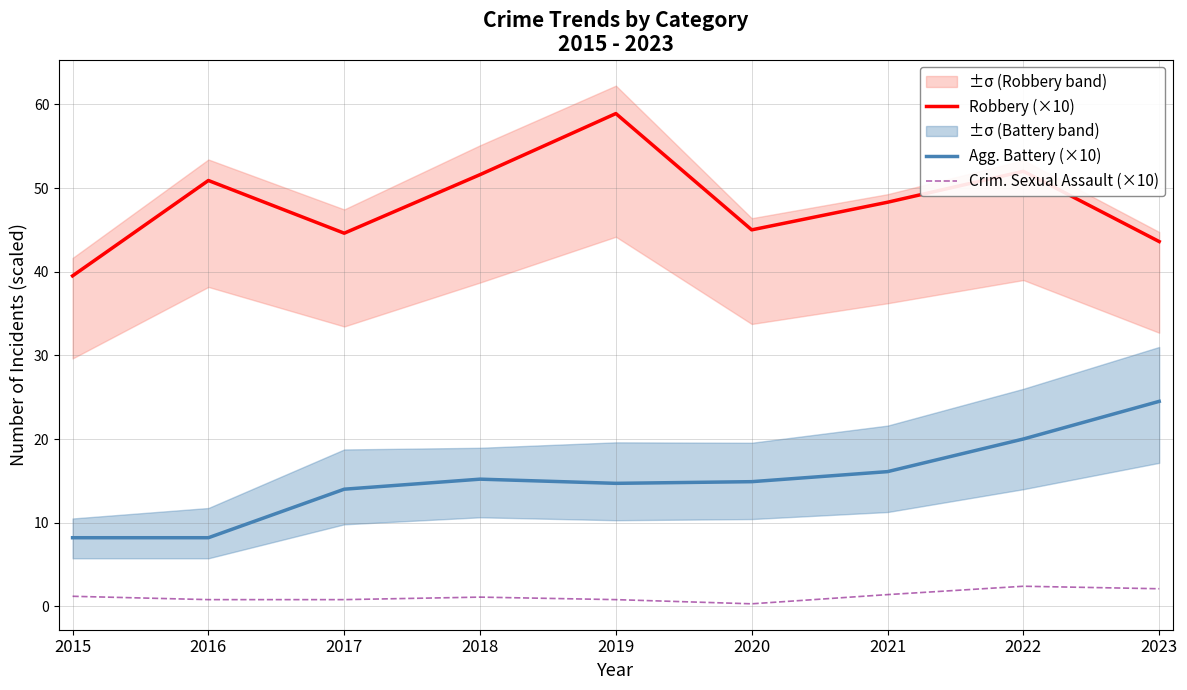

How many data points in Agg. Battery (×10) are above 14?

6